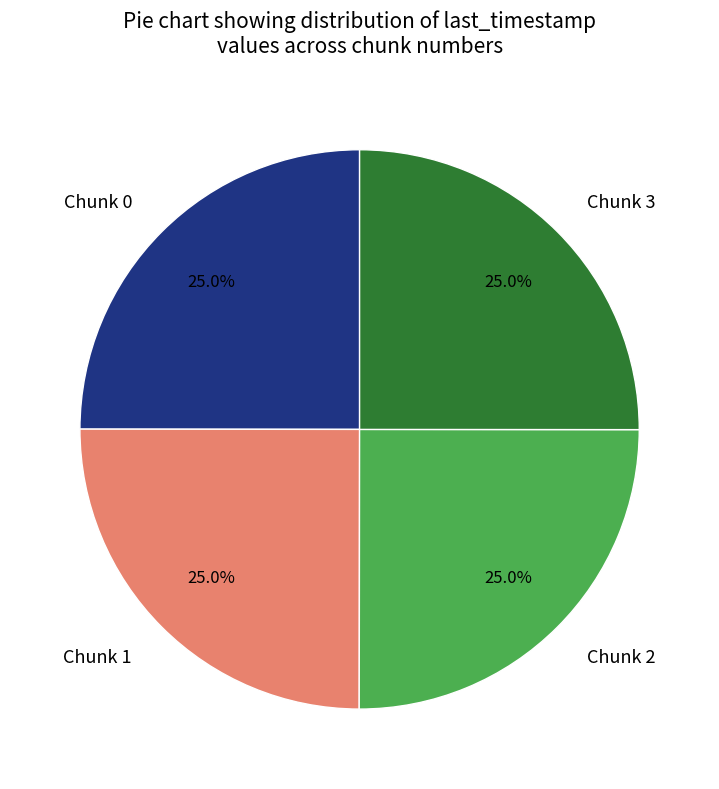

How many segments does this pie chart have?

4